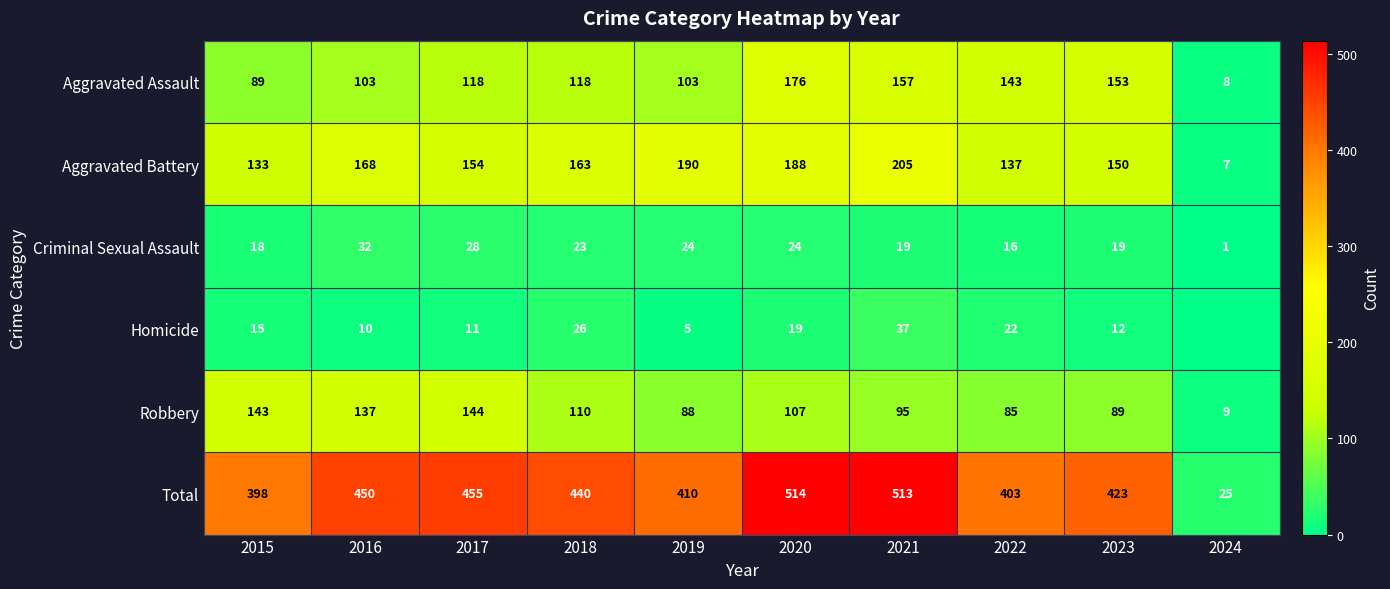

What is the sum of the Aggravated Assault values at 2020 and 2015?

265